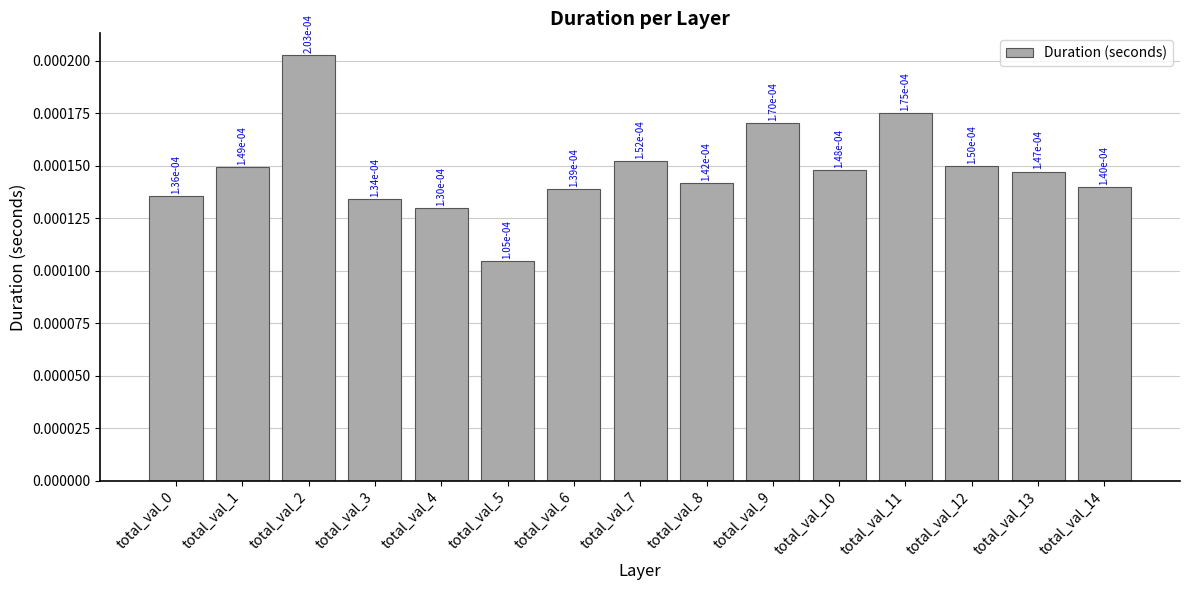

Are the bars grouped side by side (vs. stacked)?

No